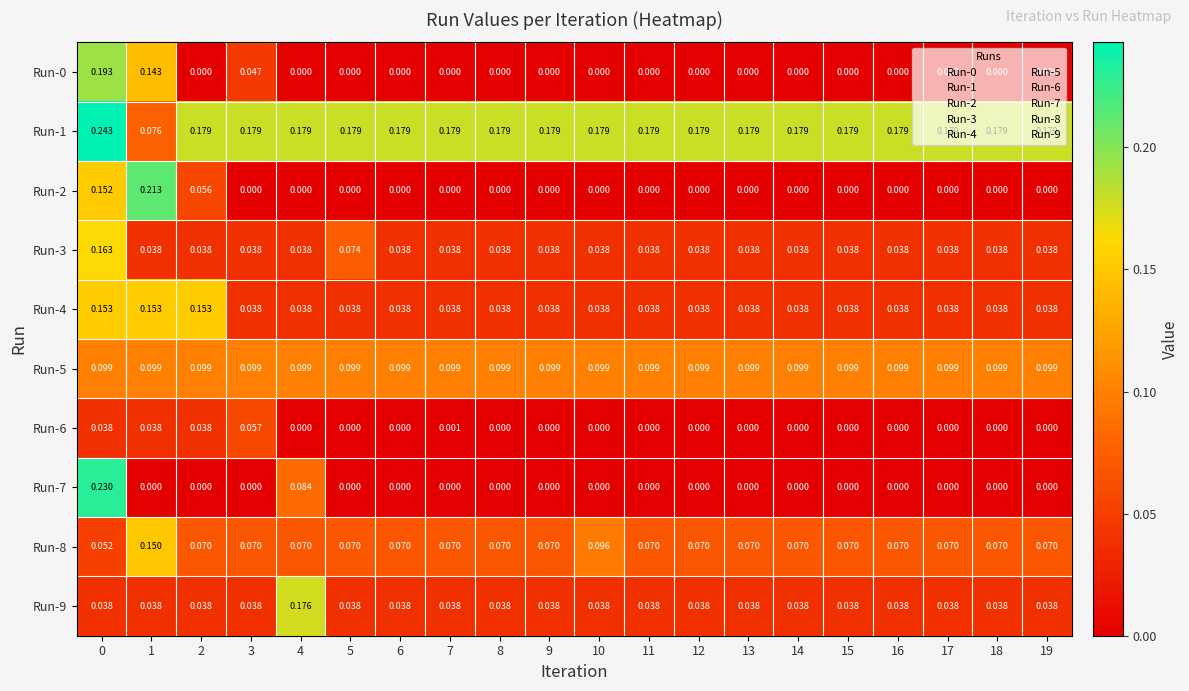

Is the value of Run-3 at 2 greater than the value of Run-6 at 3?

No